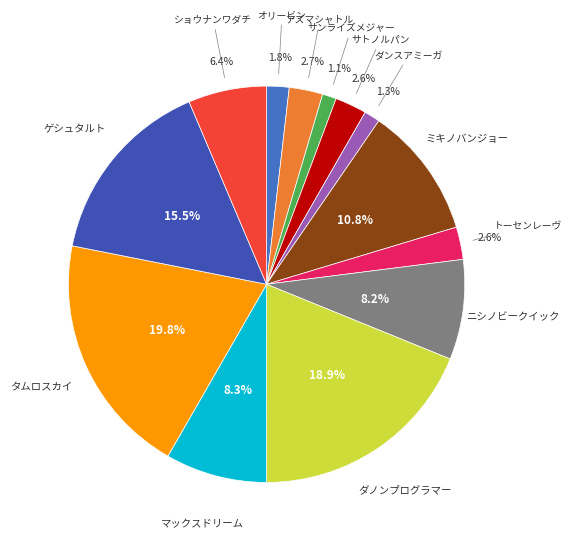

Which slice is the smallest?

サンライズメジャー